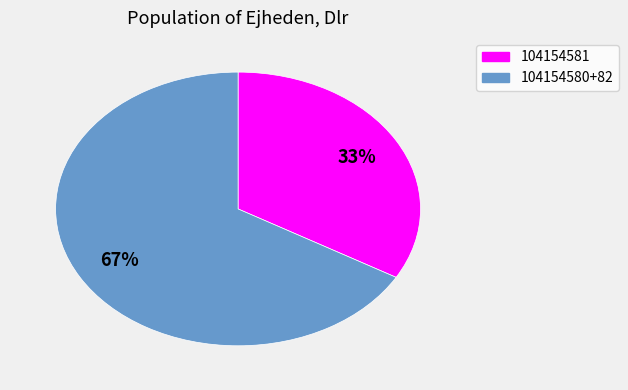

To the nearest percent, what is the average slice percentage?

50%